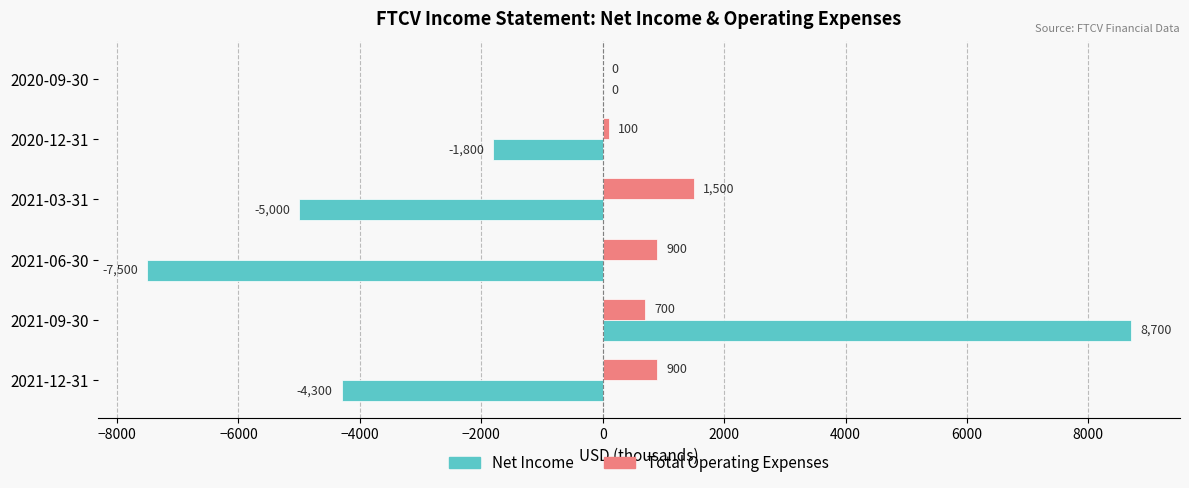

What is the sum of the Total Operating Expenses values at 2021-12-31 and 2021-03-31?

2400